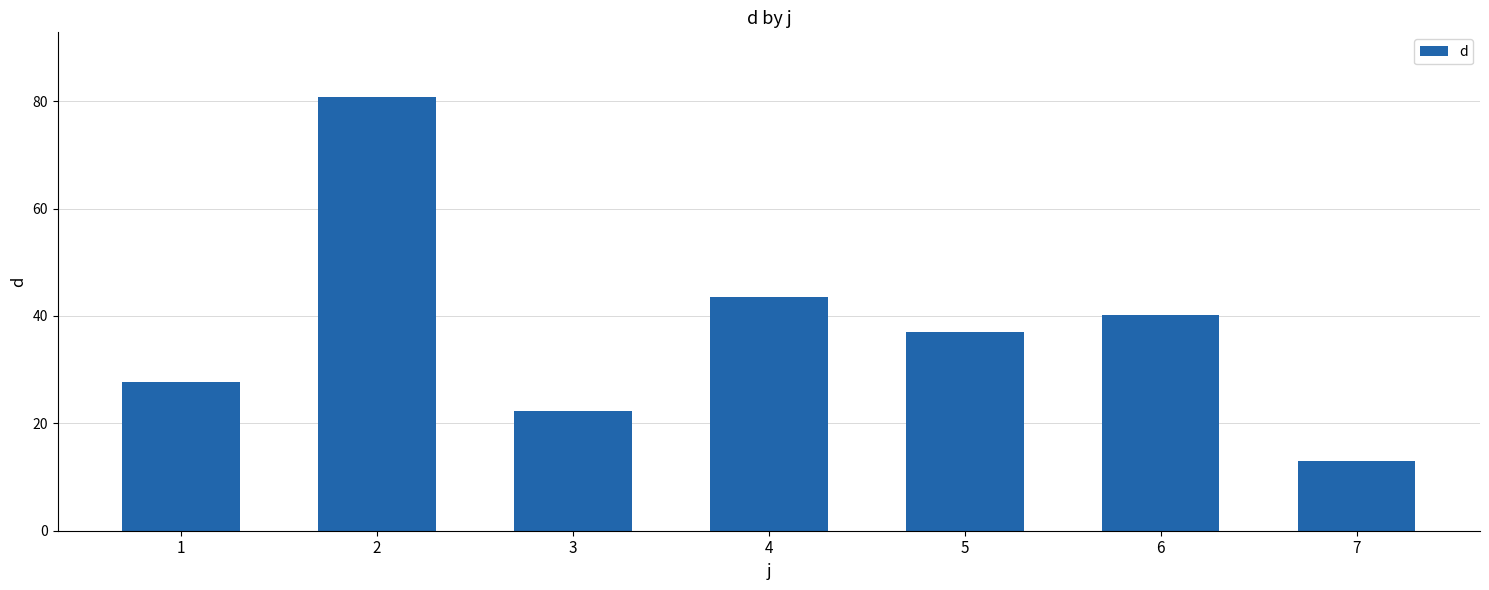

What is the sum of all values?

264.4